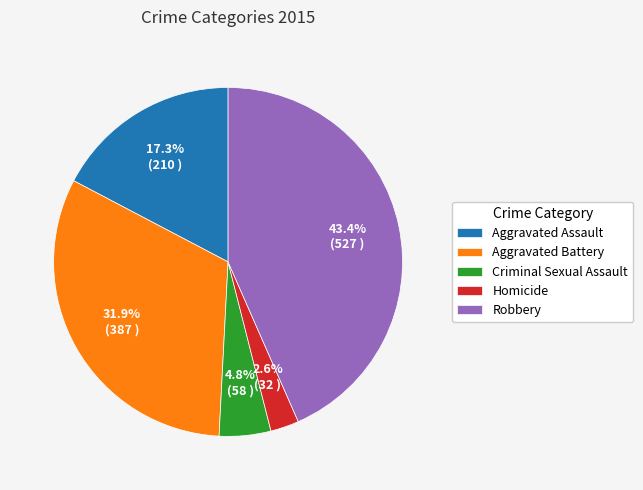

Approximately how many times larger is the value at Robbery compared to Aggravated Battery?

1.4